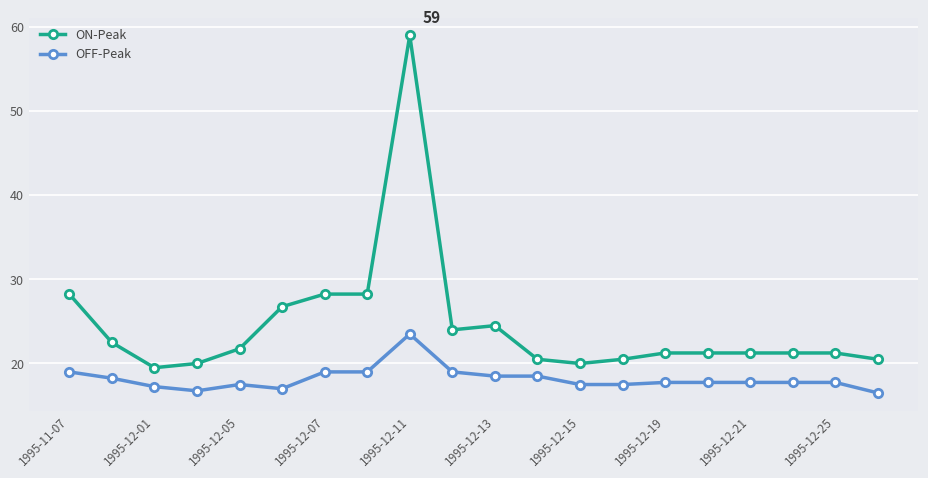

Which series has the largest range (max minus min)?

ON-Peak